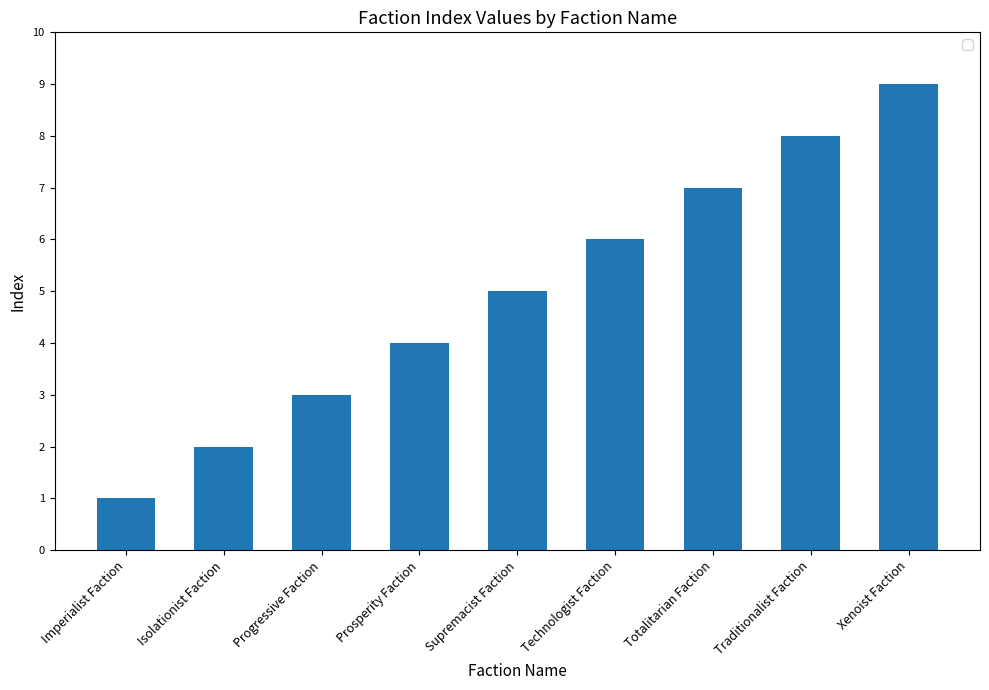

What is the minimum value shown in the chart?

1